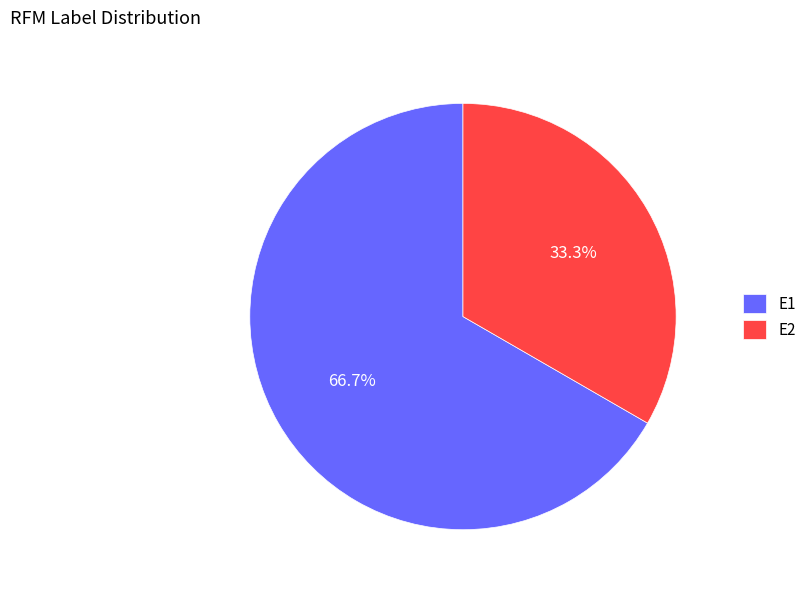

Is it true that E2 is 33% of the pie?

True